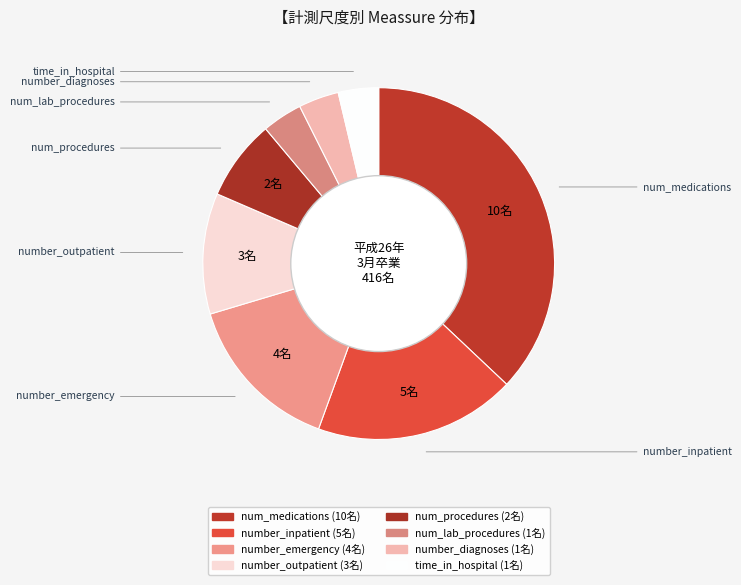

How many slices are in this pie chart?

8